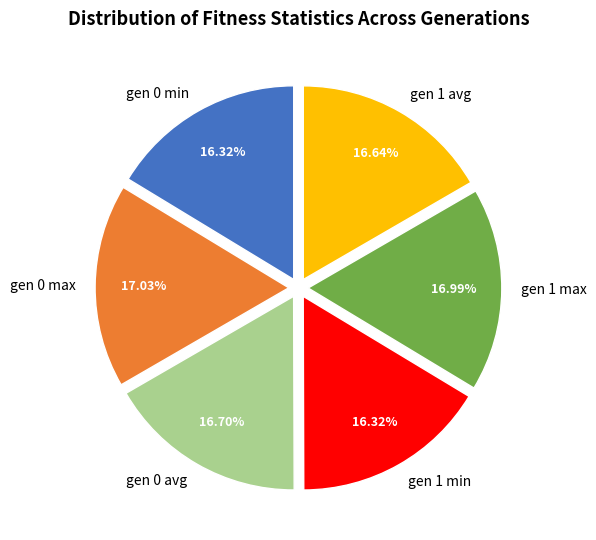

How much of the chart is everything except gen 0 avg?

83.3%